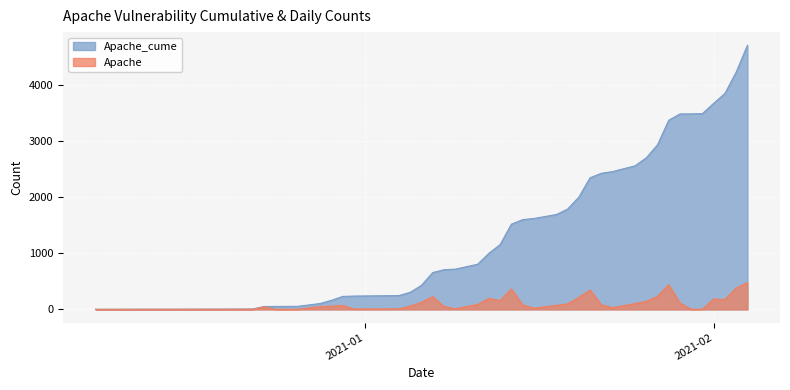

At which label does Apache first exceed 81?

2021-01-06